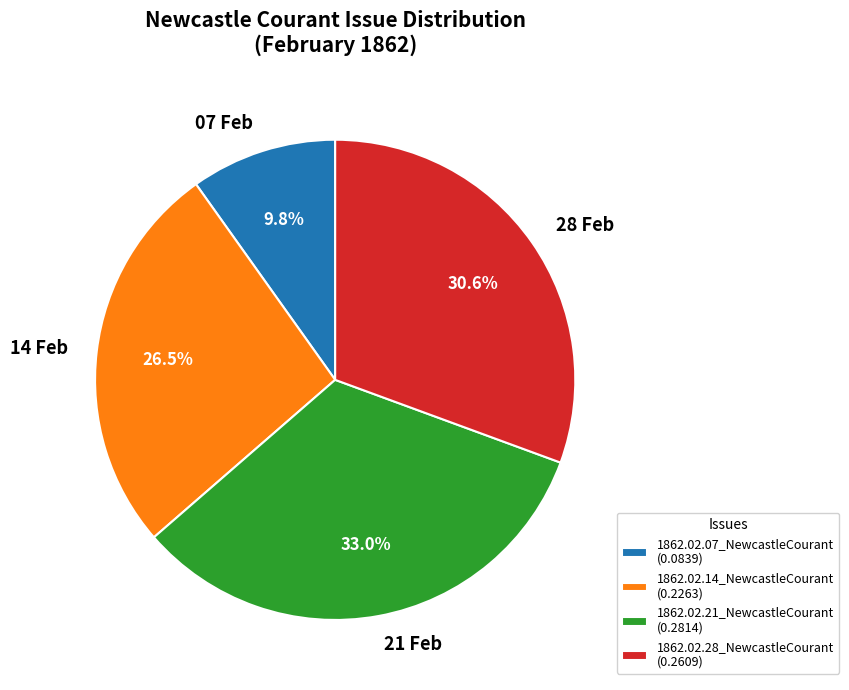

True or false: 1862.02.21_NewcastleCourant accounts for 41% of the total.

False